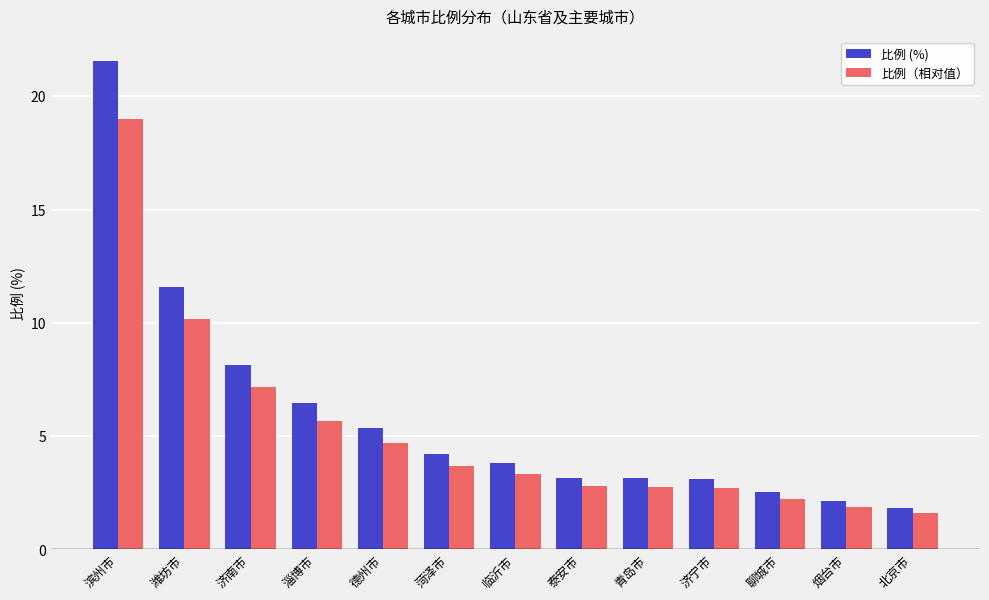

At 北京市, list the series in order from smallest to largest.

比例（相对值）, 比例 (%)